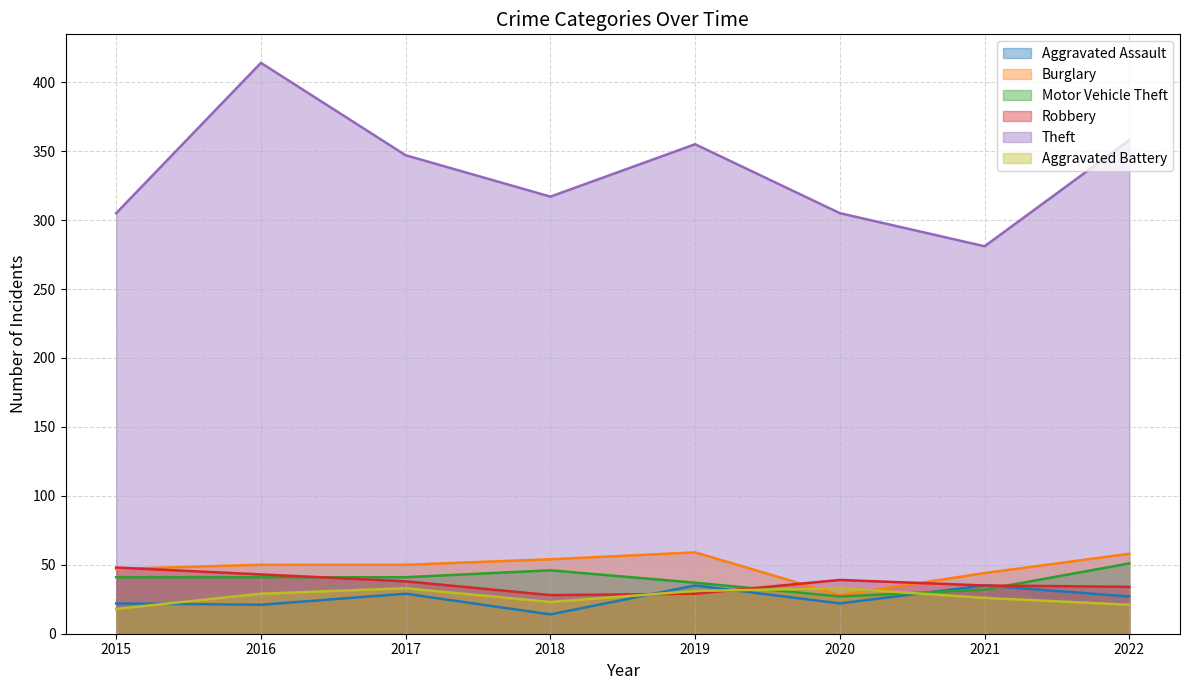

Where is Robbery nearest to the value 38?

2017